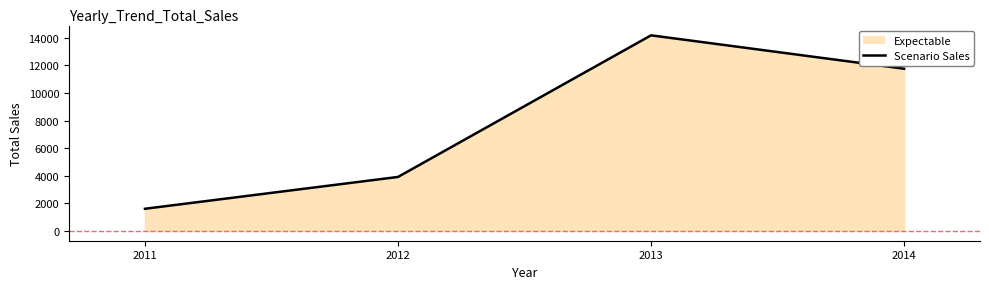

Read the value at 2011.

1607